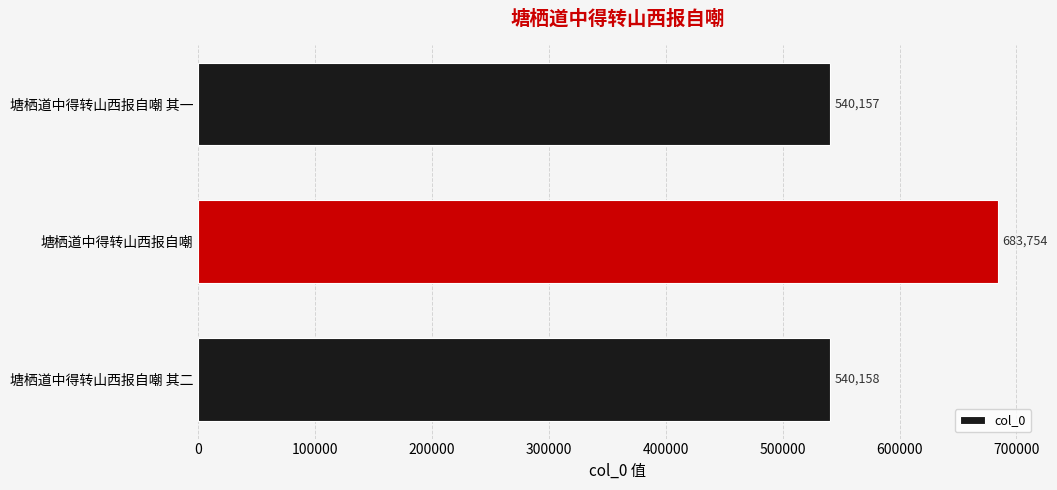

Rank the categories by value from highest to lowest.

塘栖道中得转山西报自嘲, 塘栖道中得转山西报自嘲 其二, 塘栖道中得转山西报自嘲 其一